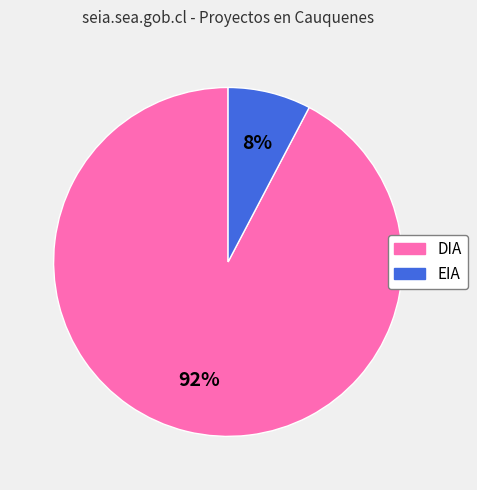

Do DIA and EIA together represent more than half of the pie?

Yes